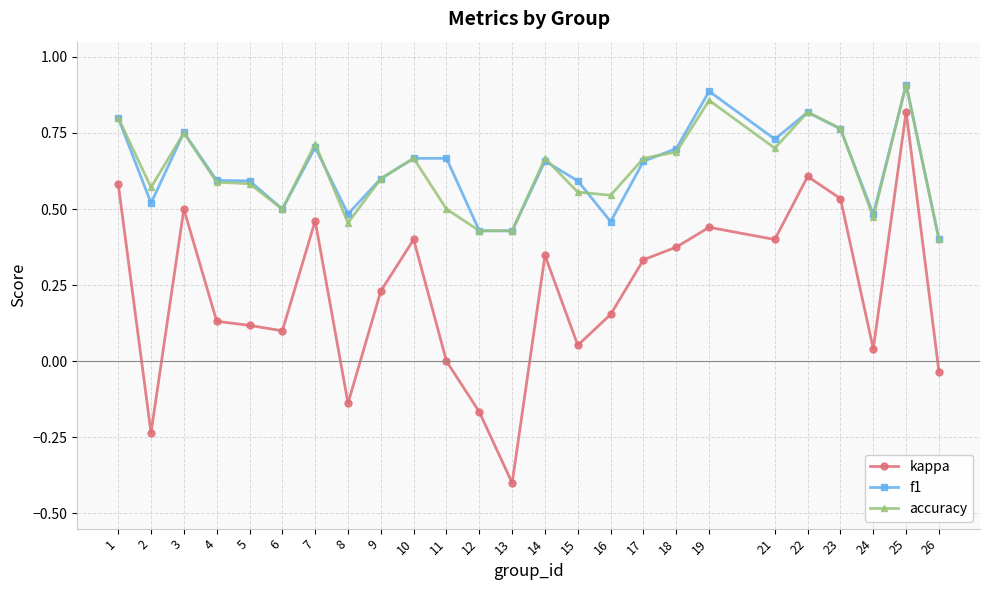

Is the value of f1 at 12 greater than the value of accuracy at 9?

No